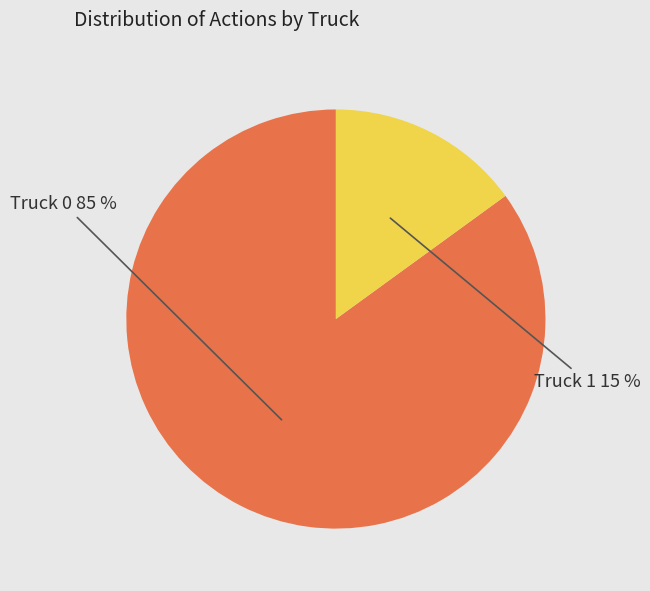

To the nearest percent, what is the difference between the largest and smallest slice percentages?

70%